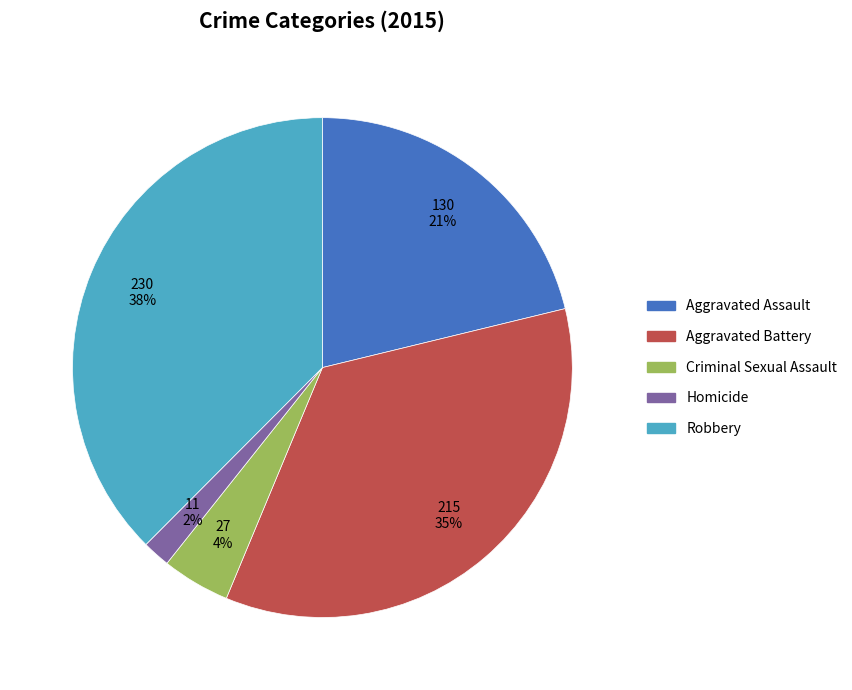

Is it true that Aggravated Assault is 21% of the pie?

True